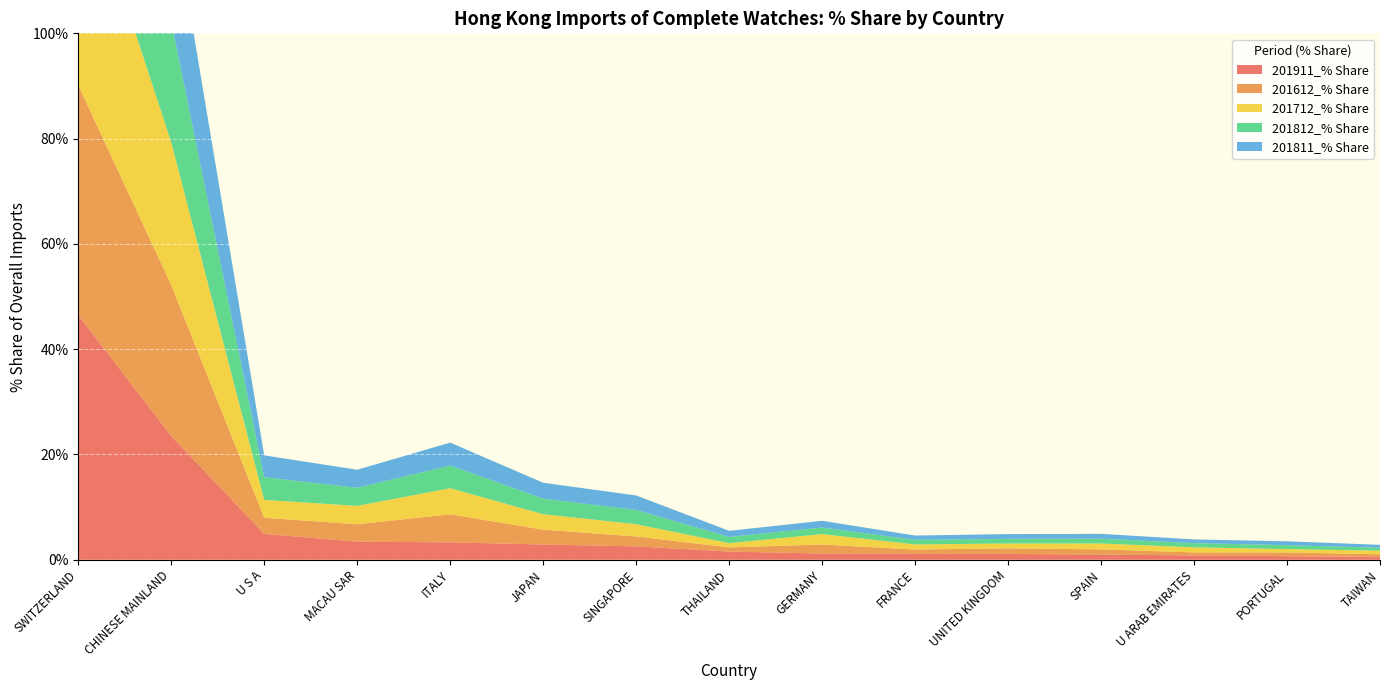

Reading right to left, extract all data points from this chart.

201911_% Share: 0.5	0.7	0.8	1.0	1.1	1.1	1.2	1.6	2.5	2.9	3.3	3.4	4.9	23.5	46.5
201612_% Share: 0.5	0.7	0.6	1.0	1.1	0.8	1.7	0.8	1.9	2.8	5.3	3.3	3.1	28.7	43.6
201712_% Share: 0.7	0.6	1.0	1.1	0.9	1.0	2.0	0.8	2.3	2.9	4.9	3.5	3.4	27.1	43.1
201812_% Share: 0.6	0.7	0.8	0.9	0.9	0.9	1.3	1.2	2.7	3.0	4.3	3.4	4.3	22.9	47.1
201811_% Share: 0.6	0.7	0.7	0.9	0.9	0.8	1.3	1.2	2.7	3.0	4.4	3.4	4.2	23.2	47.1